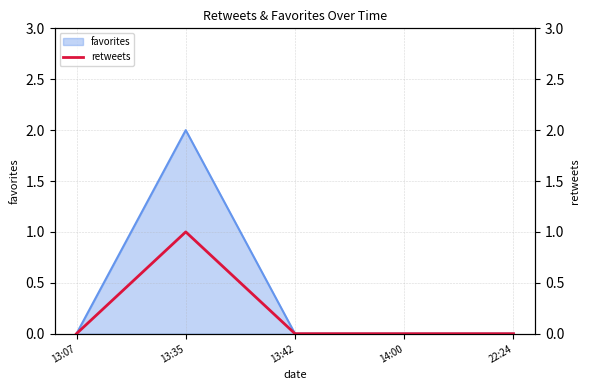

List the labels in order of value, largest first.

13:35, 13:07, 13:42, 14:00, 22:24